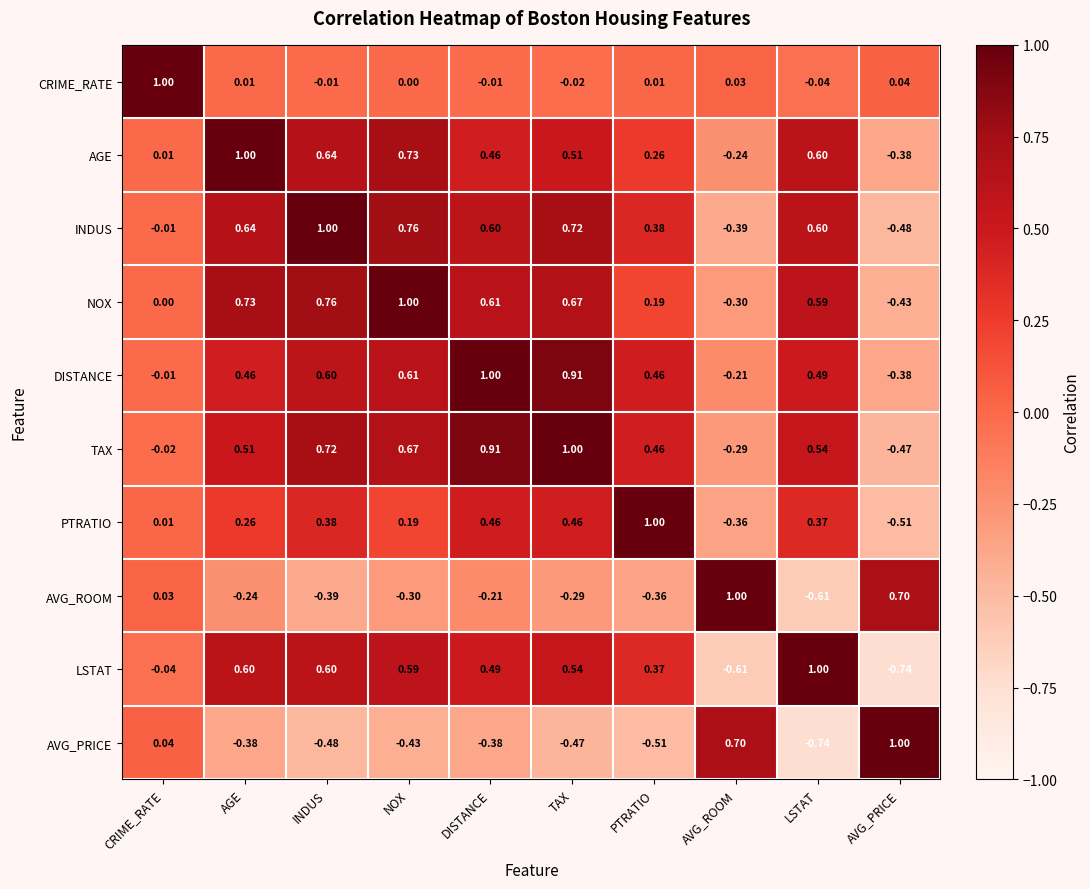

At which category is the sum across all series the highest?

TAX